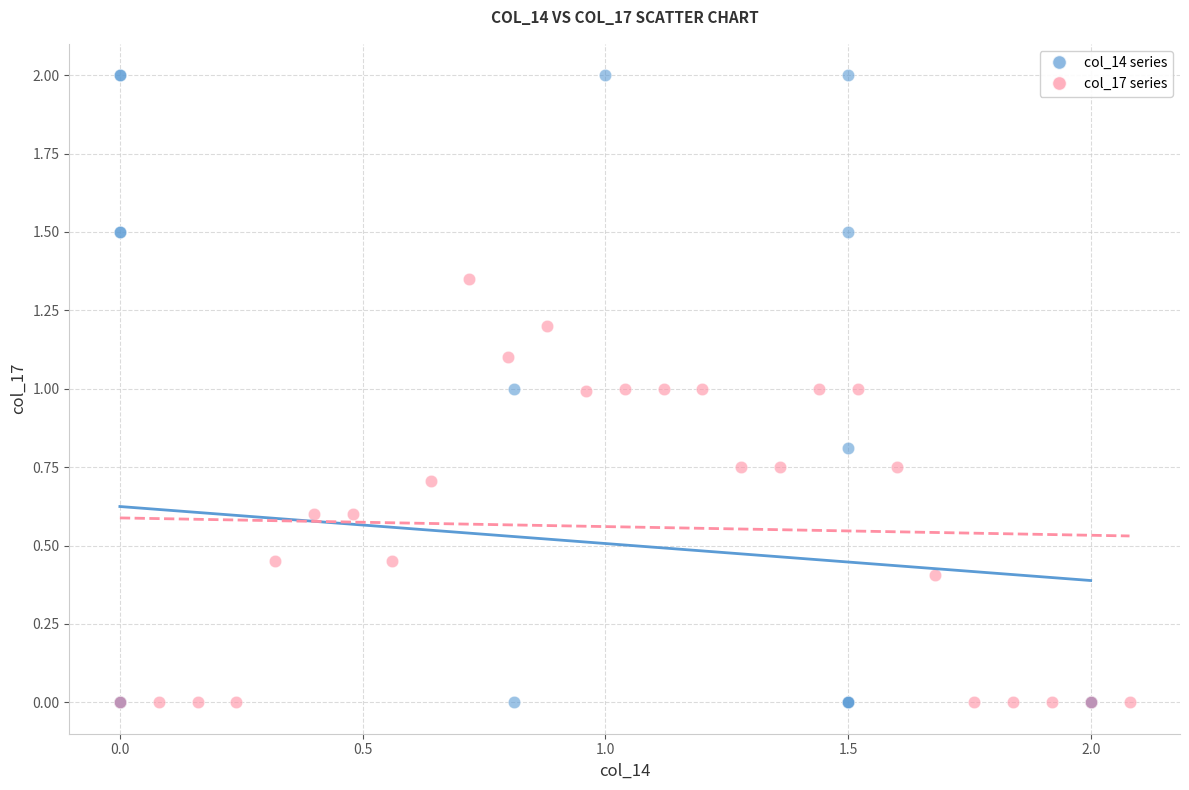

What are all the series names shown in the legend?

col_14 series, col_17 series